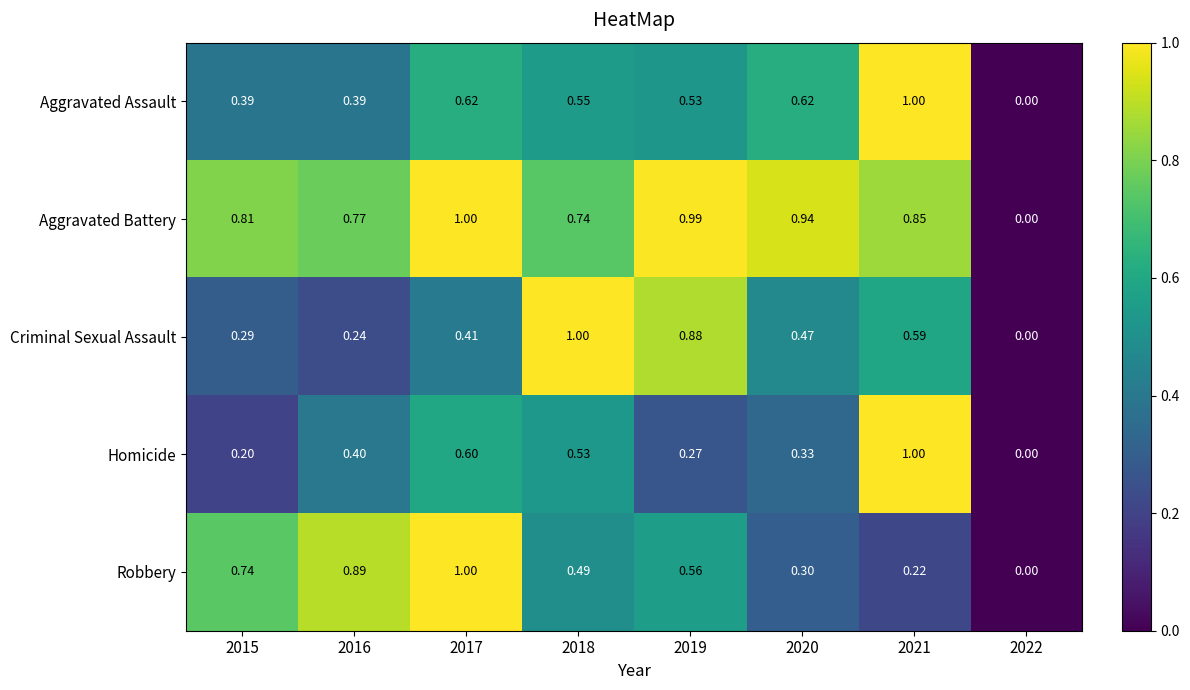

How many categories are shown in the chart?

8